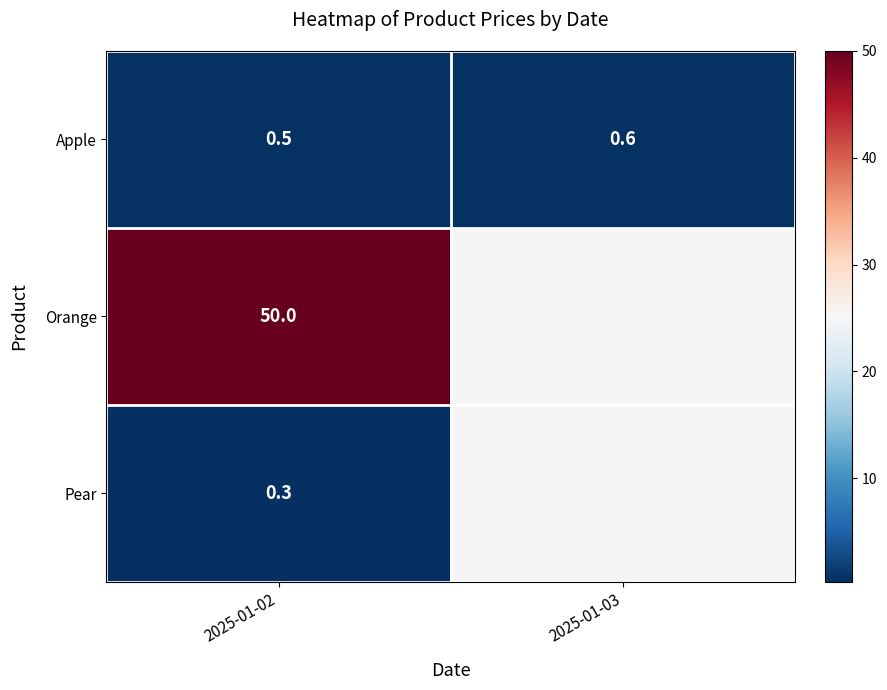

Rank the series at 2025-01-02 from lowest to highest value.

Pear, Apple, Orange